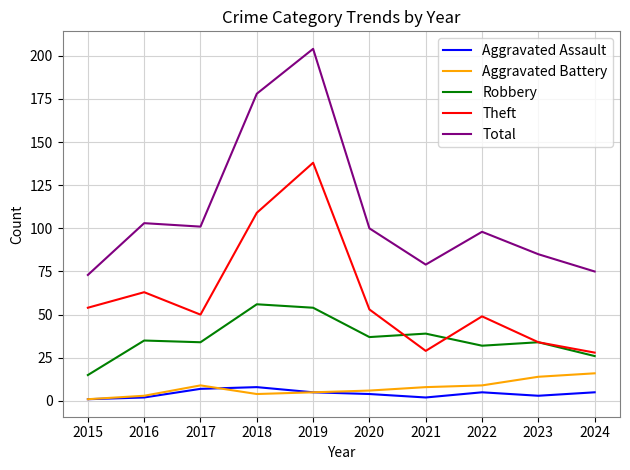

The value of Robbery at 2019 is 54. True or false?

True